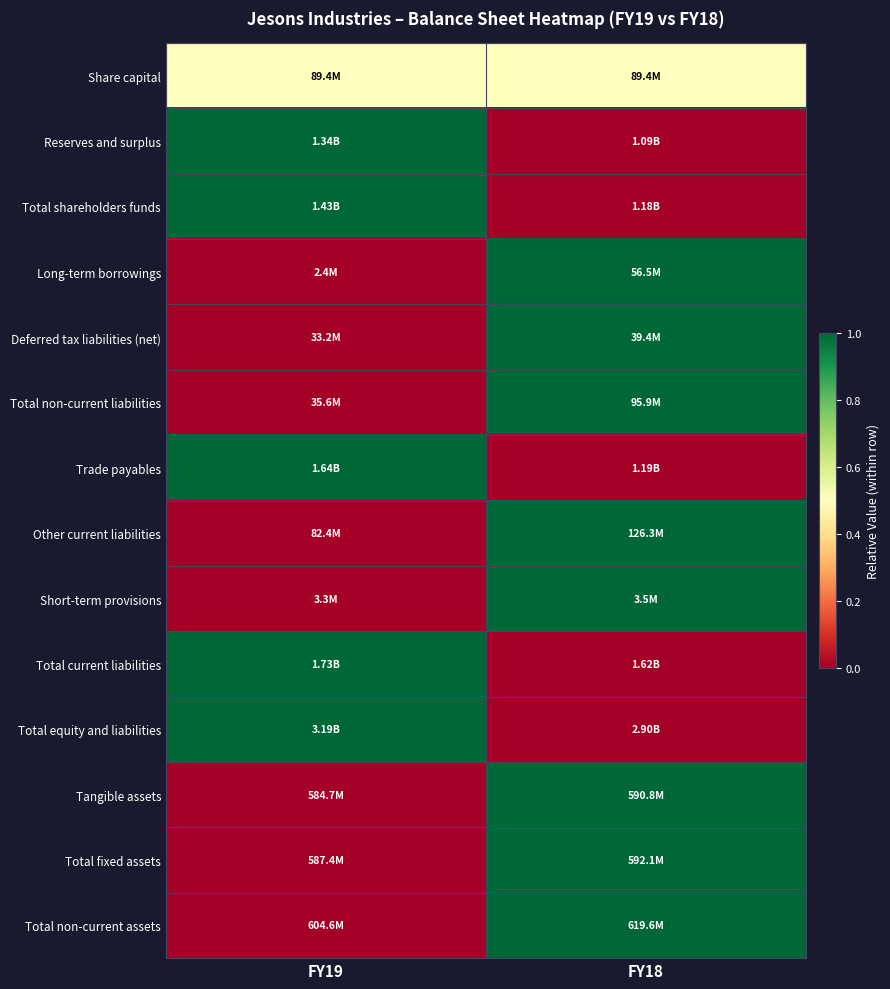

What is the spread (max minus min) of values at FY18?

1.0